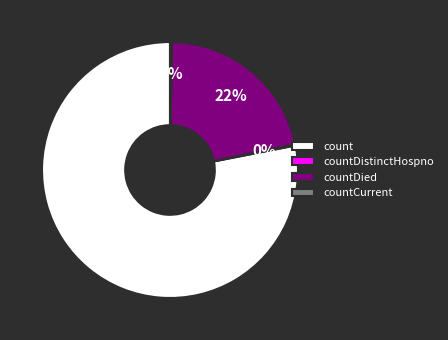

Which has a higher value, countDied or count?

count